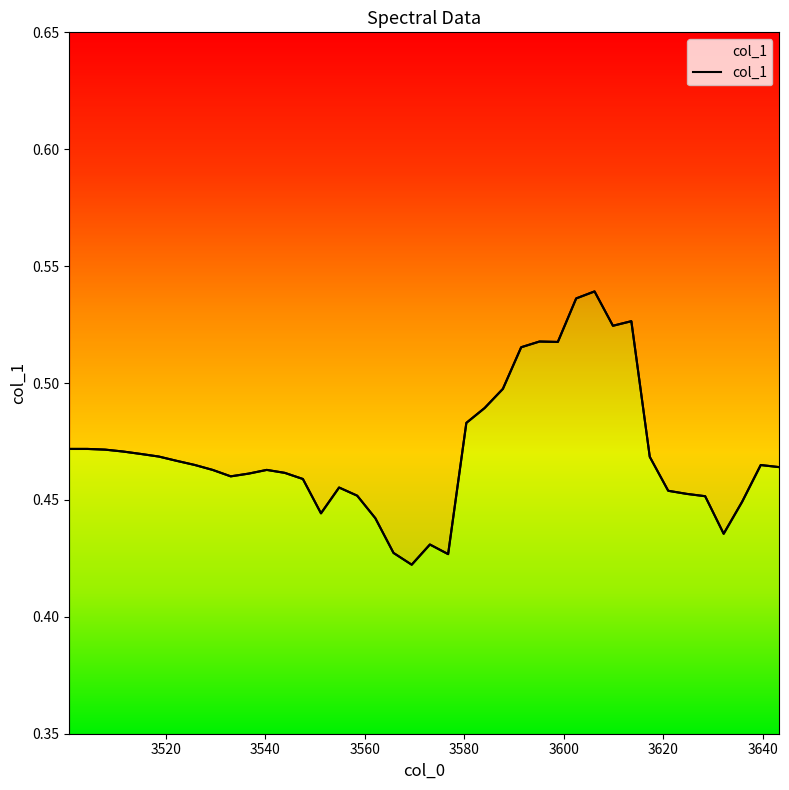

How many categories are shown in the chart?

40